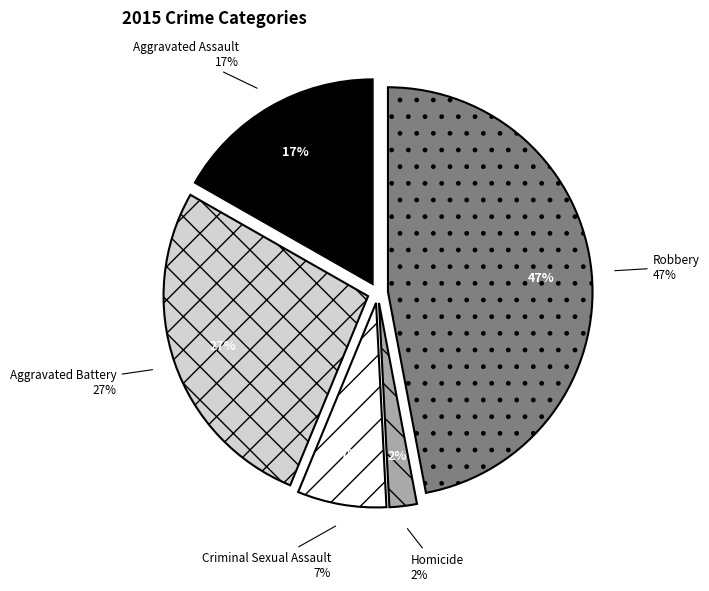

What is the smallest slice in the pie chart?

Homicide